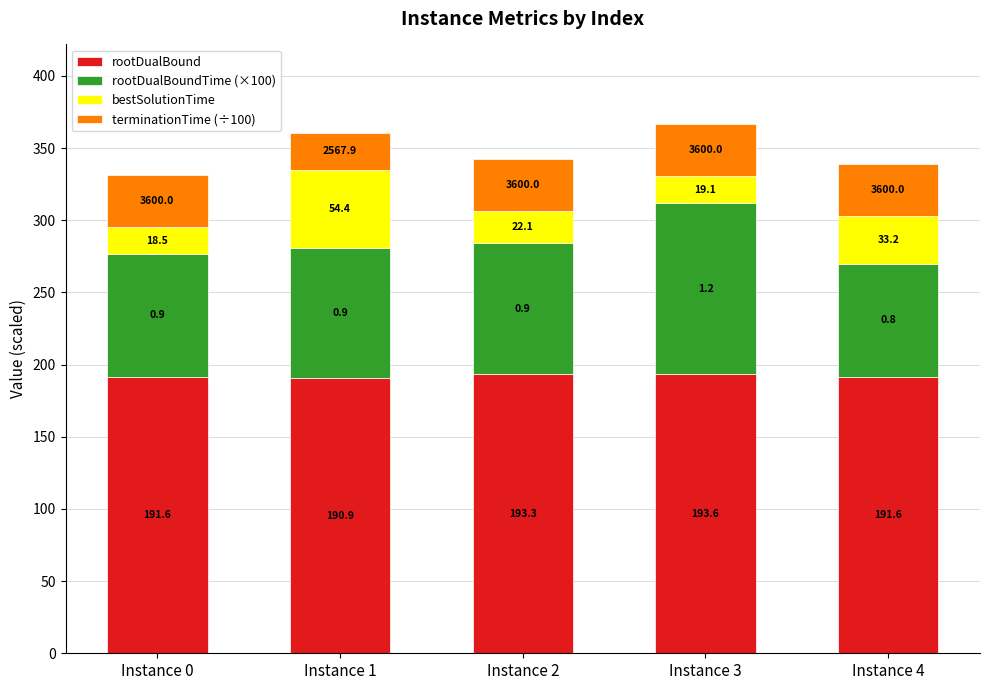

Reading right to left, what are the values for rootDualBound?

191.6	193.6	193.3	190.9	191.6